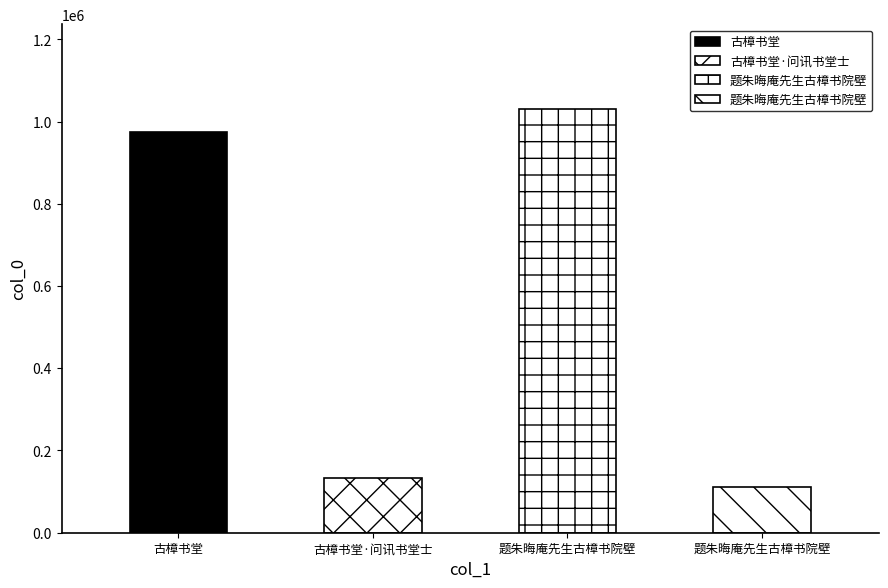

How many values exceed 975102?

1